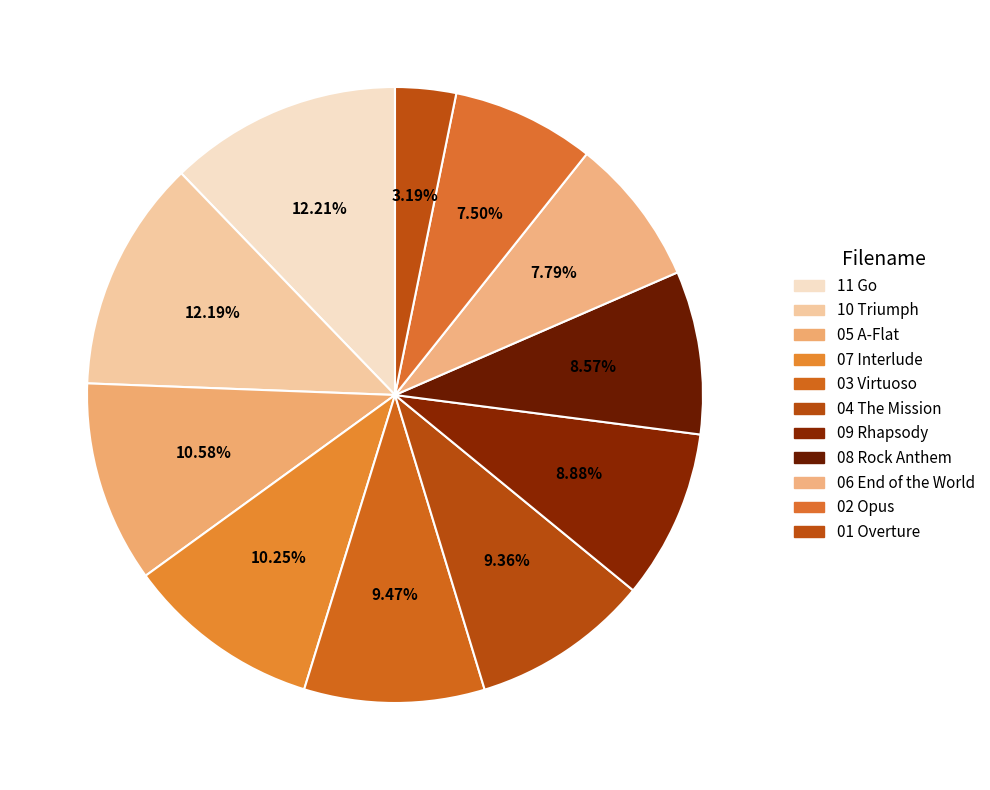

How many segments does this pie chart have?

11